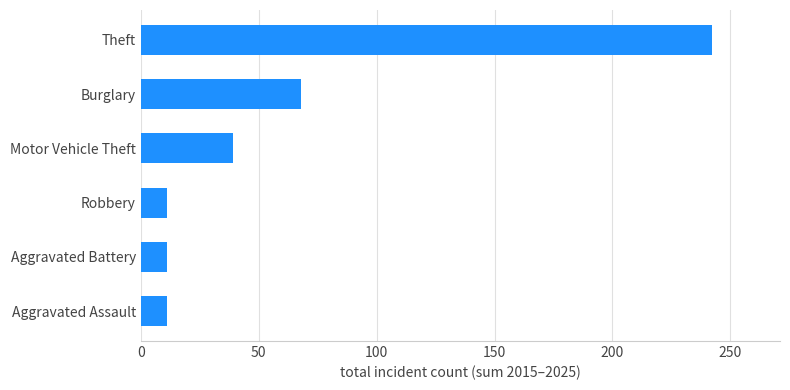

Where is the data nearest to the value 126?

Burglary